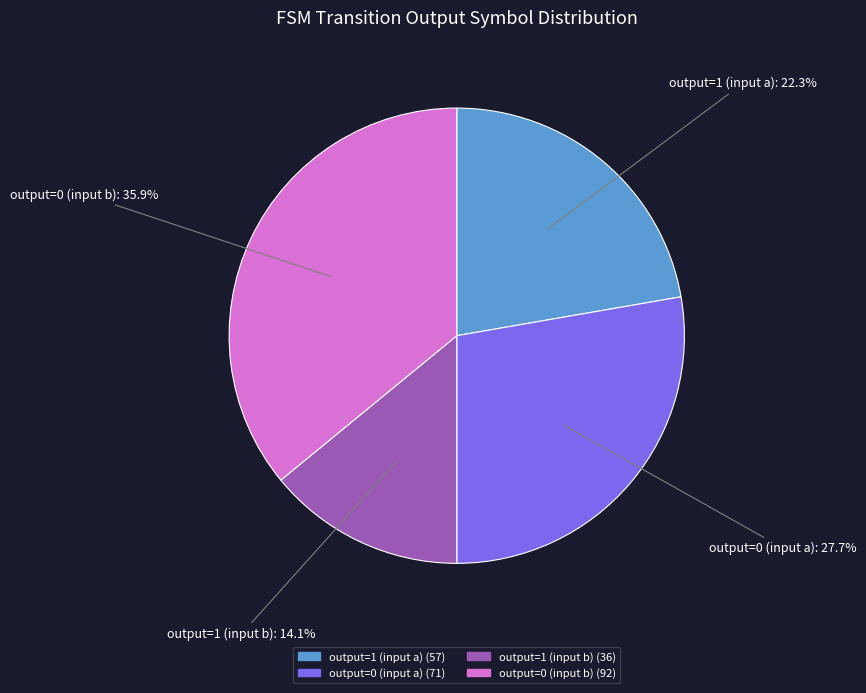

Does any single category account for the majority?

No